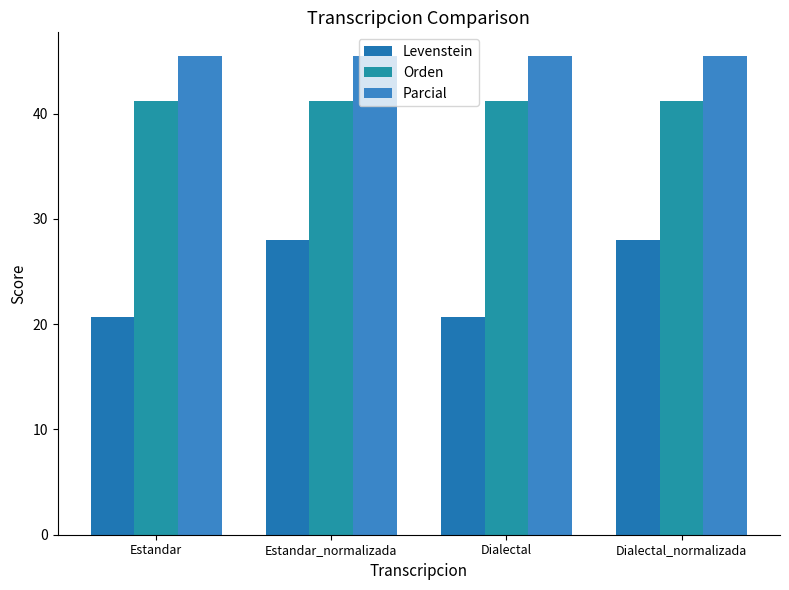

True or false: Parcial has a value of 19.0 at Dialectal.

False